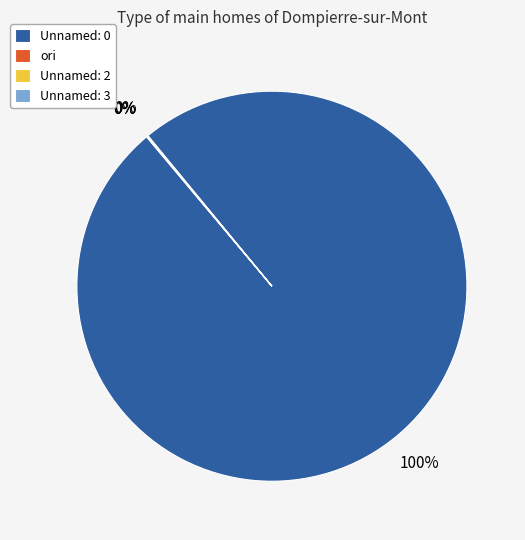

To the nearest percent, what is the difference between the largest and smallest slice percentages?

100%